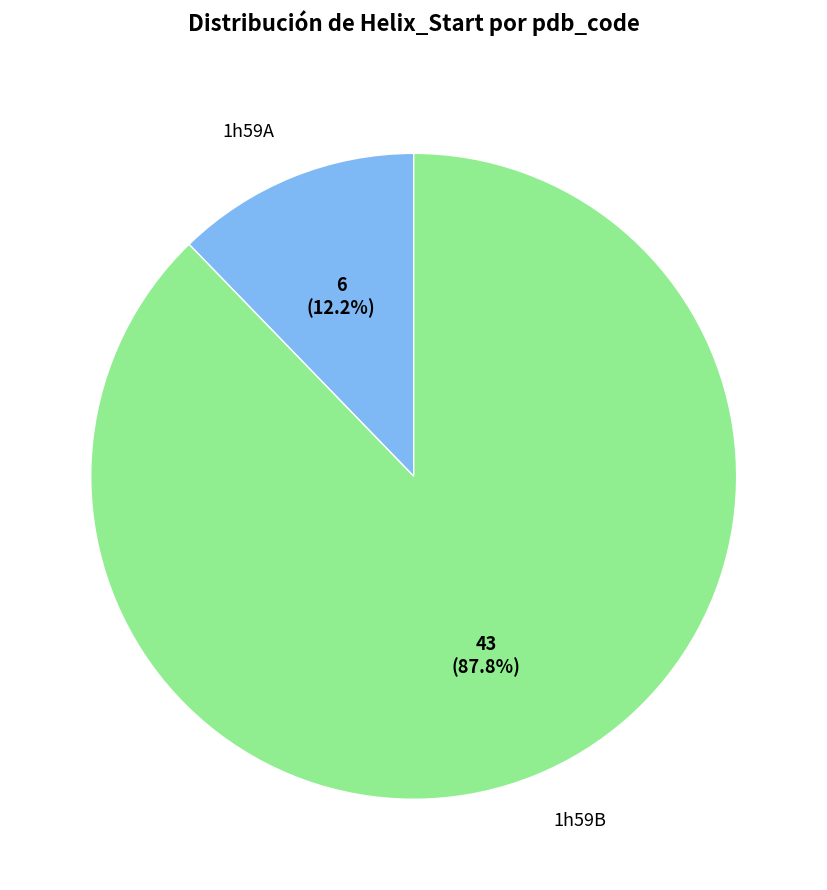

Does any single category account for the majority?

Yes